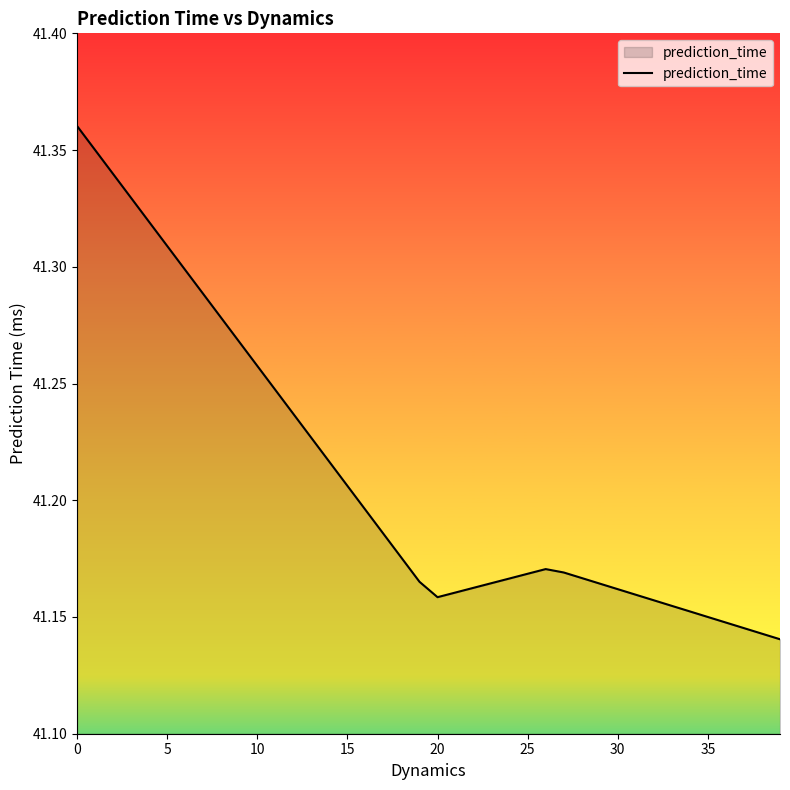

How many points are lower than both their immediate neighbors (excluding endpoints)?

1